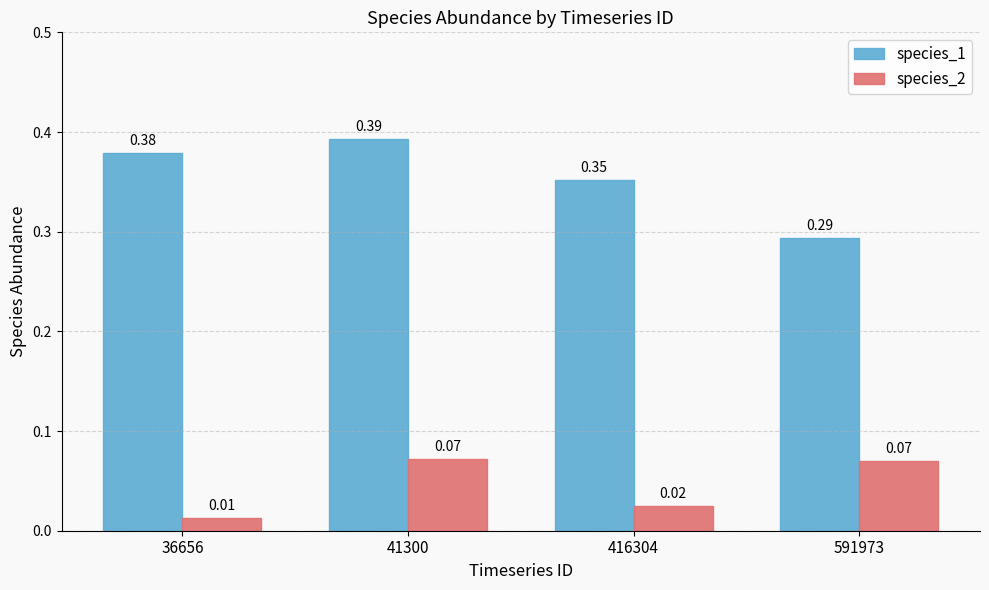

List the series in order of their overall mean, highest first.

species_1, species_2